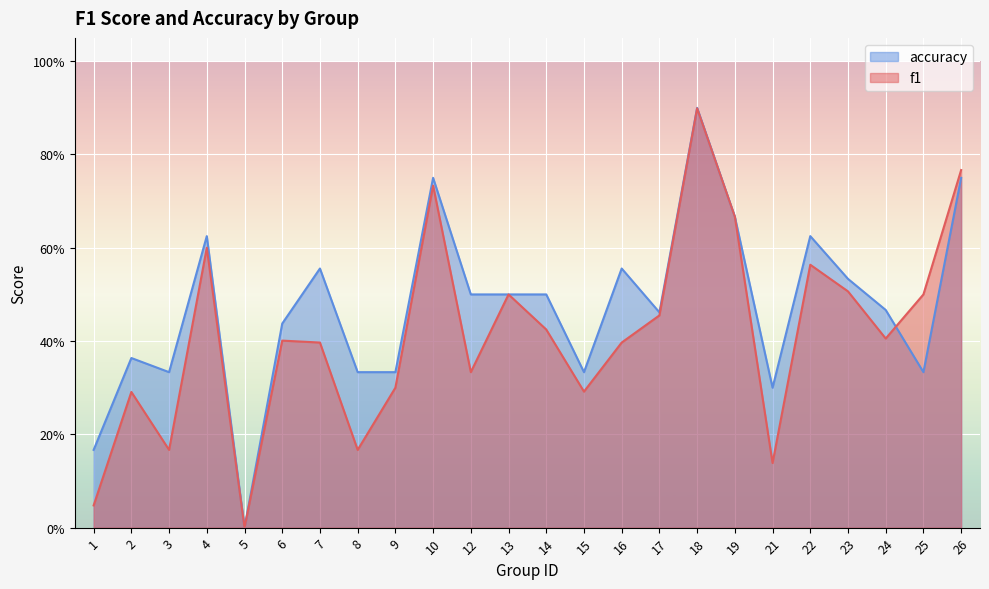

The value of f1 at 10 is 1.2. True or false?

False